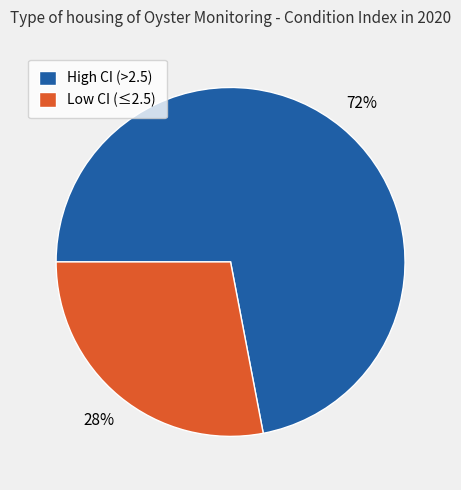

Is it true that High CI (>2.5) is 72% of the pie?

True